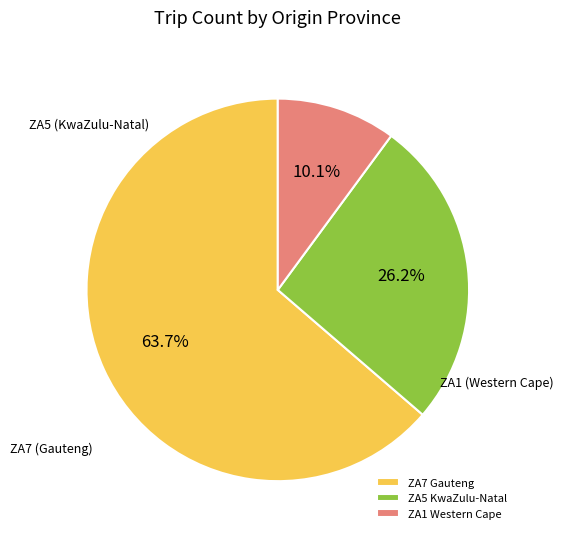

Combined, do ZA1 Western Cape and ZA5 KwaZulu-Natal account for over 50%?

No